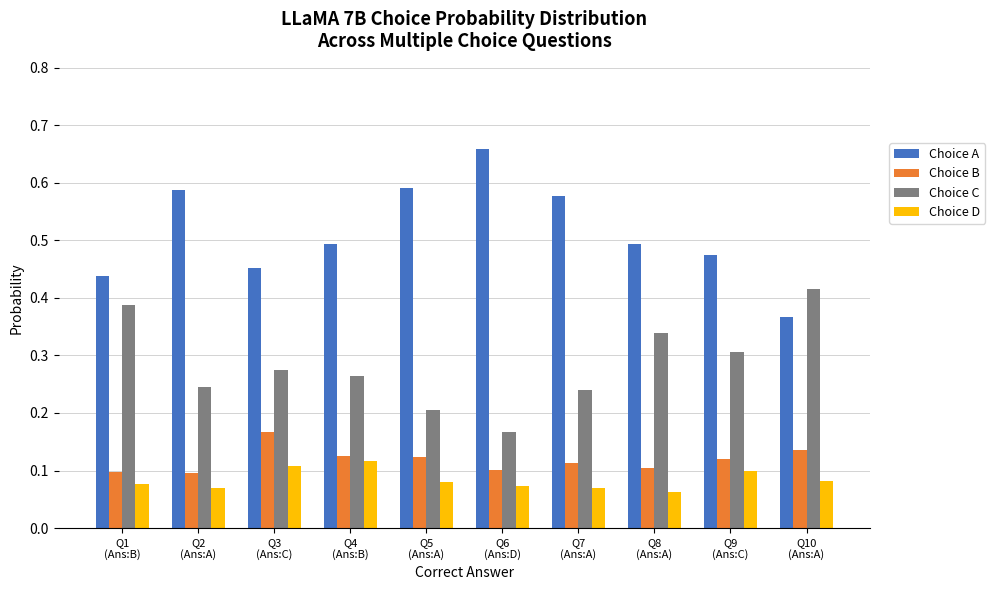

What is the label of the 6th bar from the left?

Q6
(Ans:D)